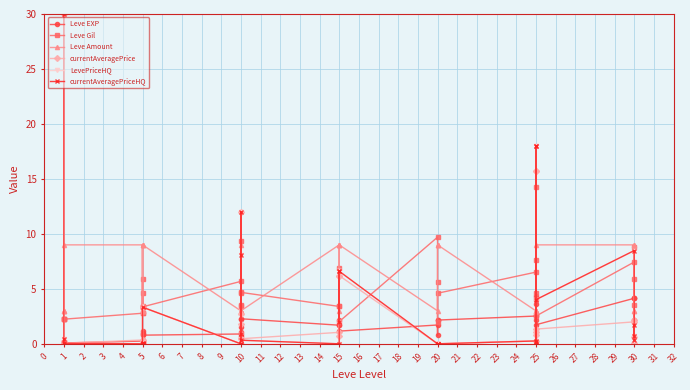

Count the number of data series in this chart.

6